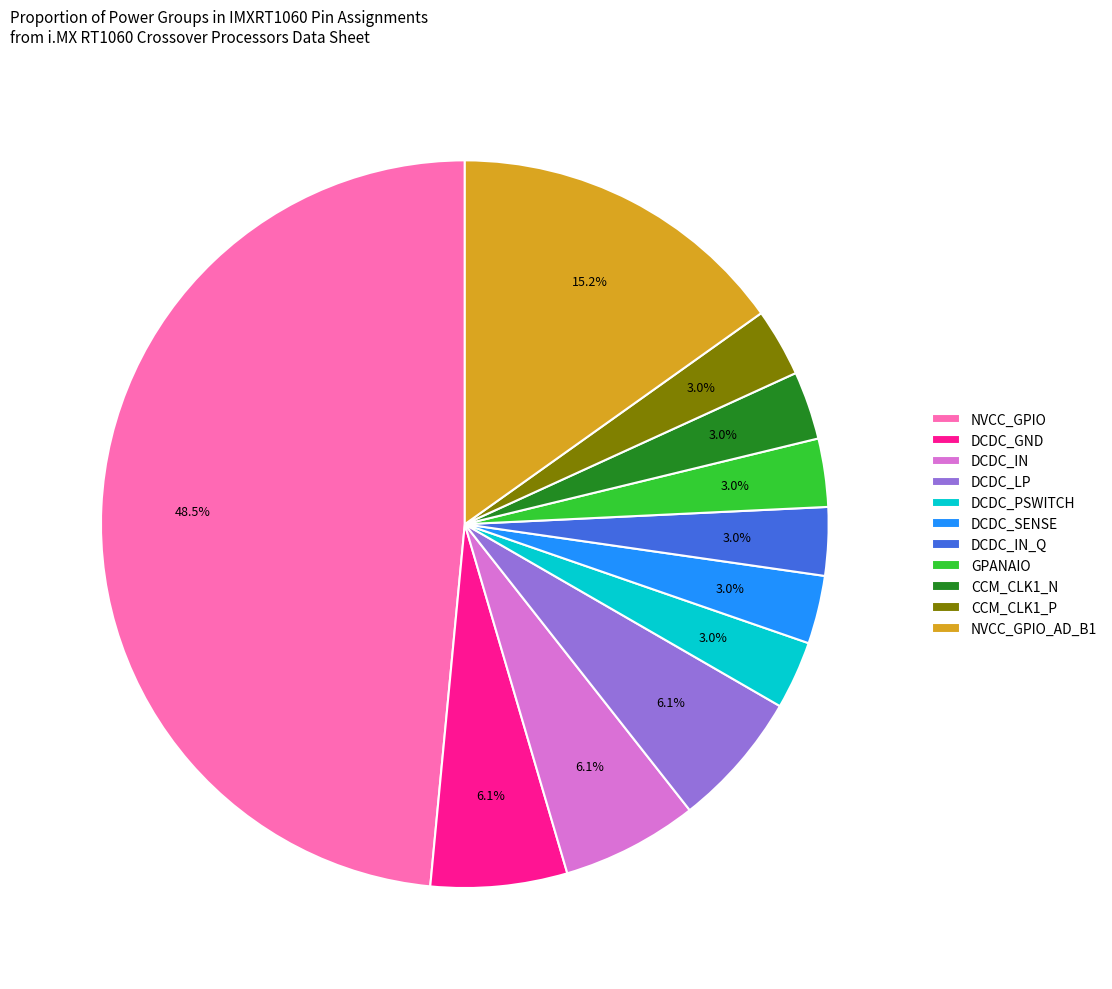

What is the largest slice in the pie chart?

NVCC_GPIO